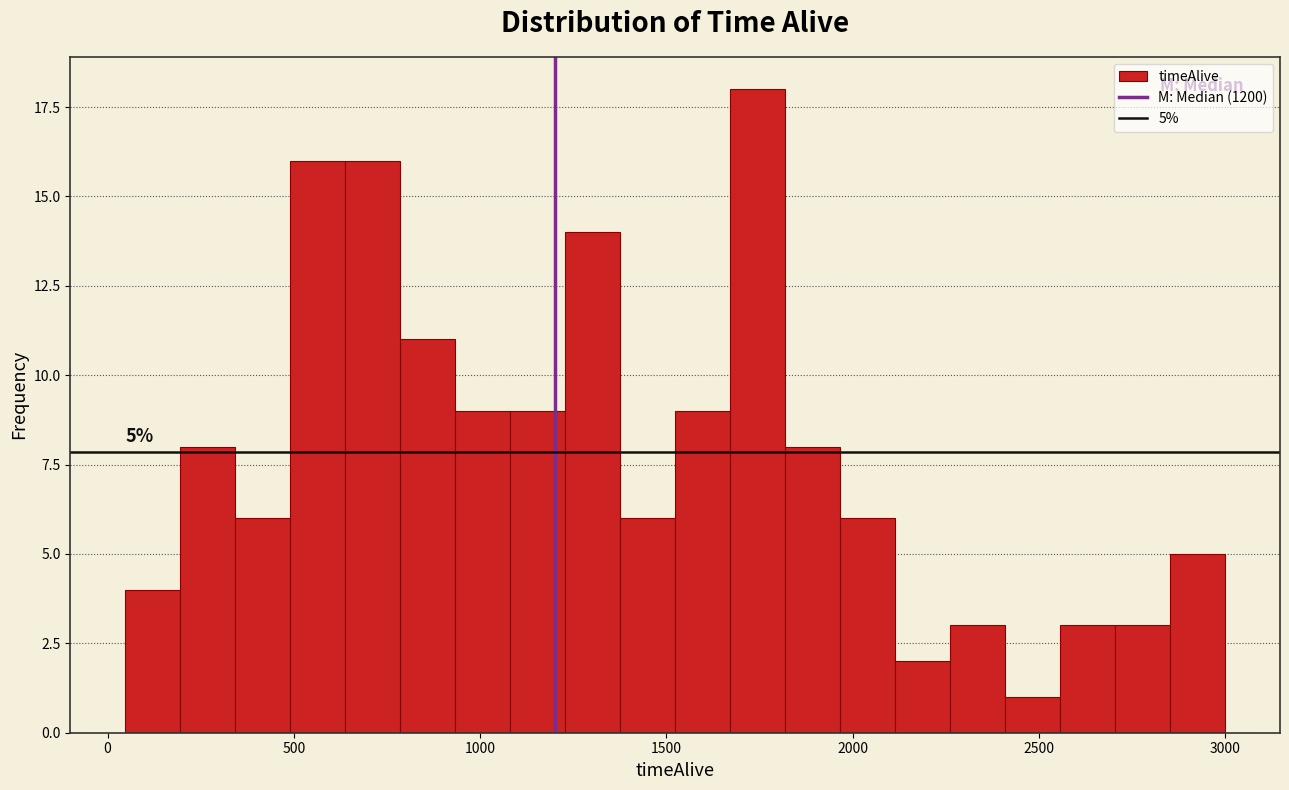

Around what value on the x-axis is the tallest bar? Give the approximate position of its centre, as read against the axis.

1750